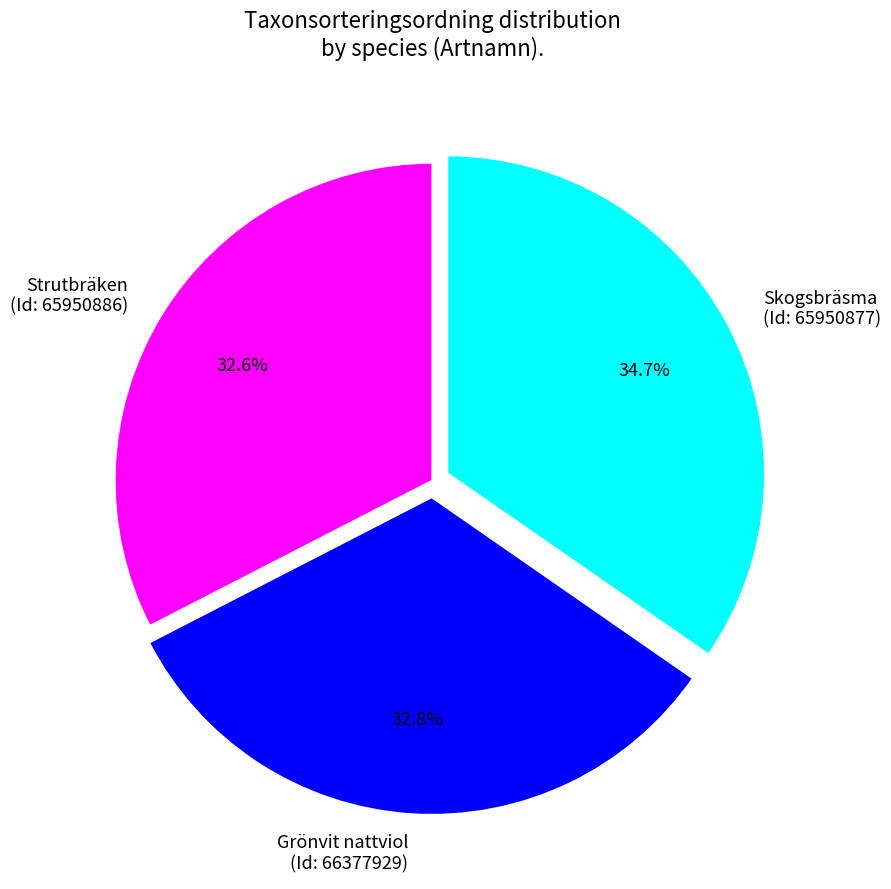

Do Skogsbräsma (Id: 65950877) and Grönvit nattviol (Id: 66377929) together represent more than half of the pie?

Yes